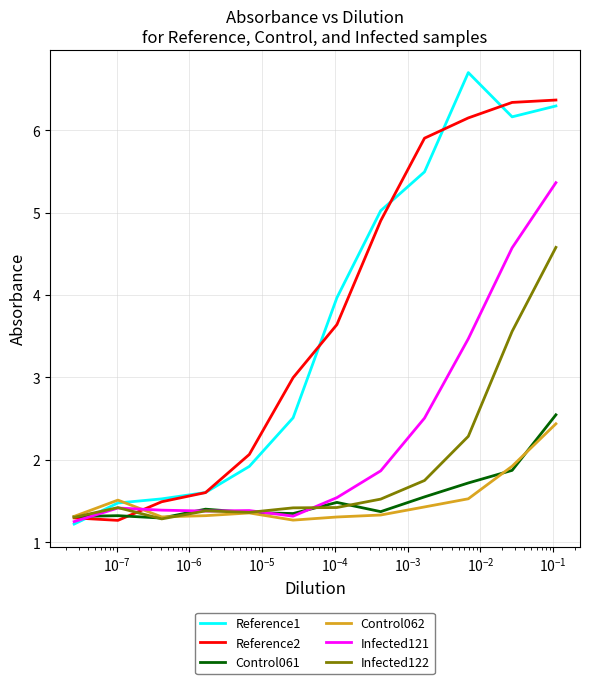

True or false: Infected122 has more than 0 interior local peaks.

True